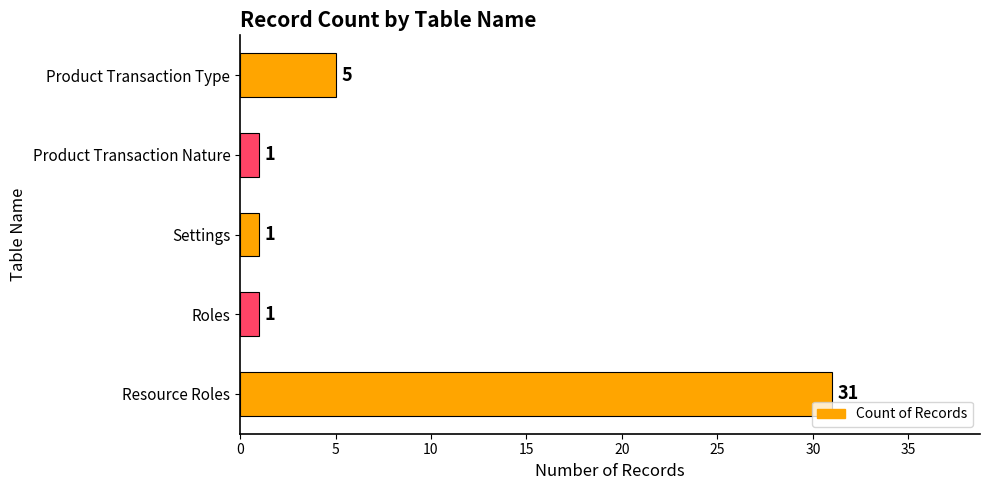

The chart shows a value of 31 at Resource Roles. True or false?

True